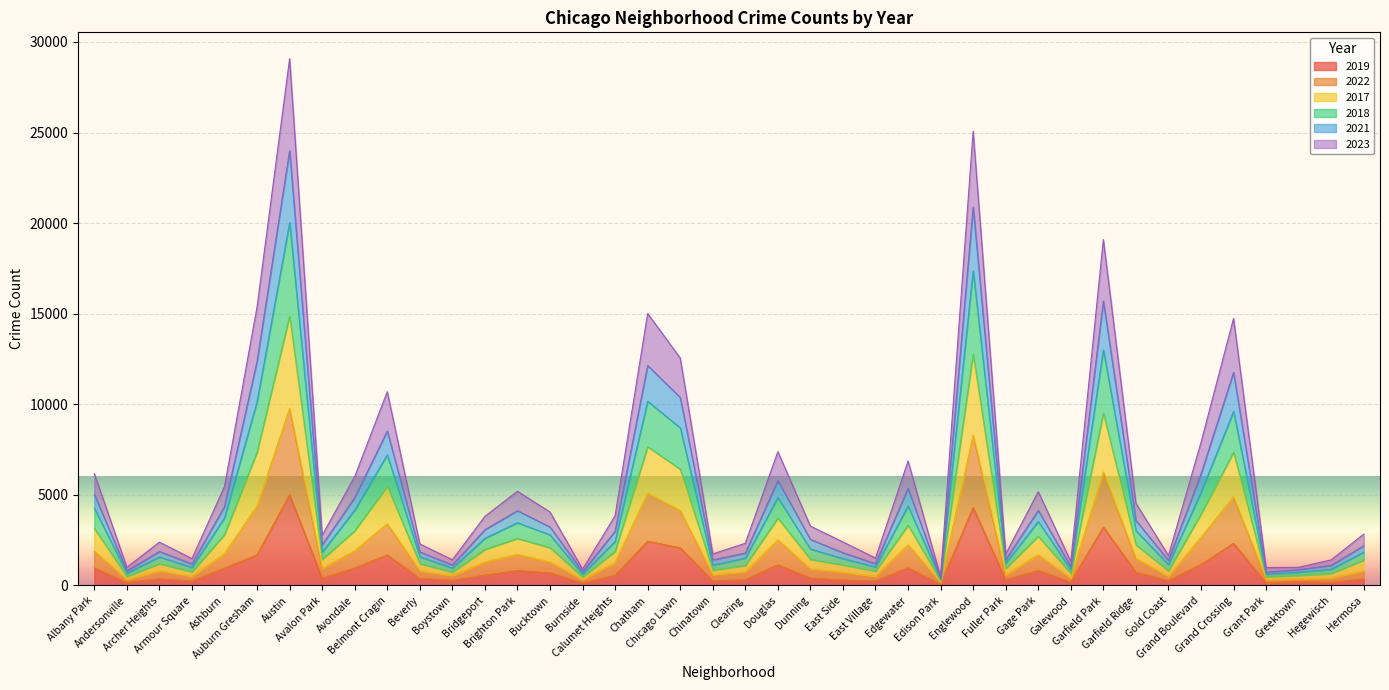

How many interior local valleys does the 2022 series have?

12